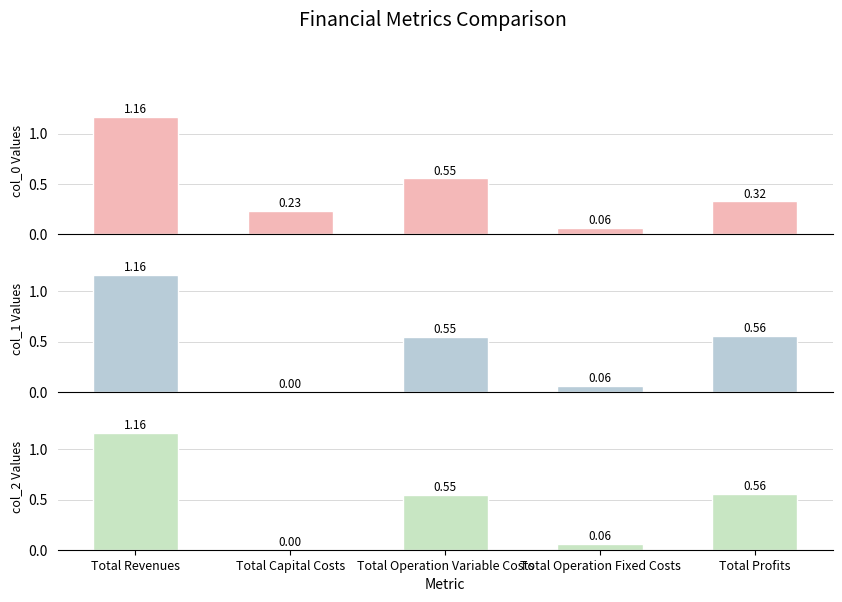

Is the value of col_1 at Total Operation Fixed Costs greater than the value of col_0 at Total Operation Fixed Costs?

No